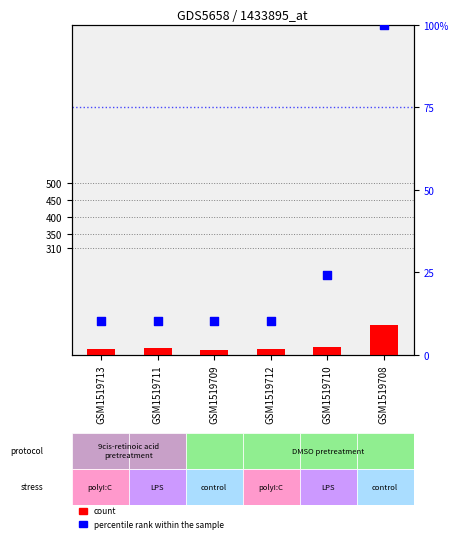

What is the total value across all series at GSM1519710?

46.1